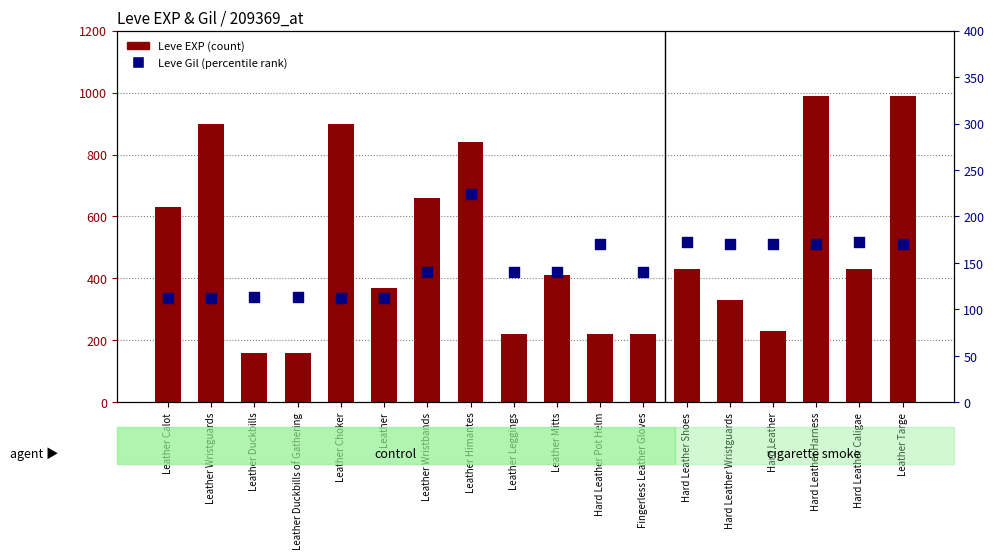

Which series reaches the minimum Y coordinate?

Leve Gil